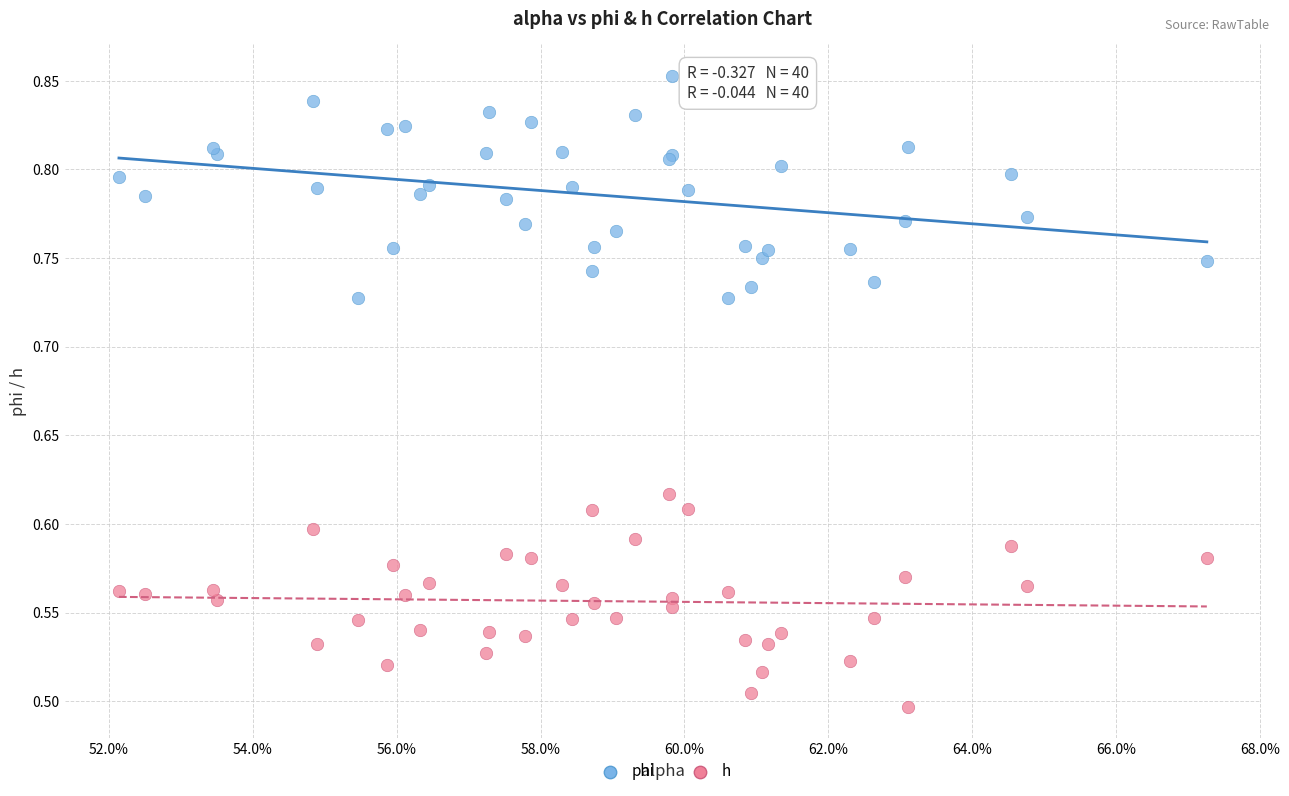

Which series reaches the maximum Y coordinate?

phi